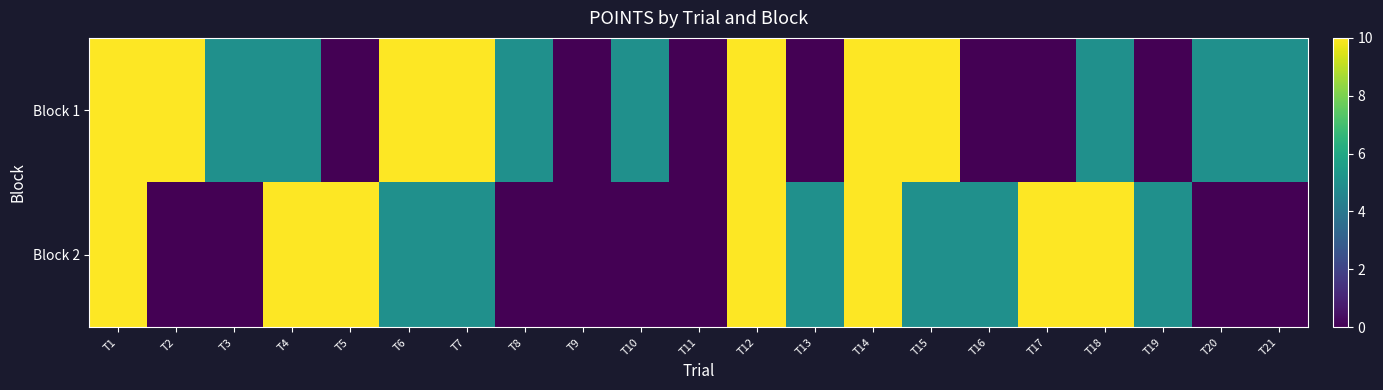

Reading right to left, transcribe all the data shown in this chart.

Block 1: T21=5	T20=5	T19=0	T18=5	T17=0	T16=0	T15=10	T14=10	T13=0	T12=10	T11=0	T10=5	T9=0	T8=5	T7=10	T6=10	T5=0	T4=5	T3=5	T2=10	T1=10
Block 2: T21=0	T20=0	T19=5	T18=10	T17=10	T16=5	T15=5	T14=10	T13=5	T12=10	T11=0	T10=0	T9=0	T8=0	T7=5	T6=5	T5=10	T4=10	T3=0	T2=0	T1=10